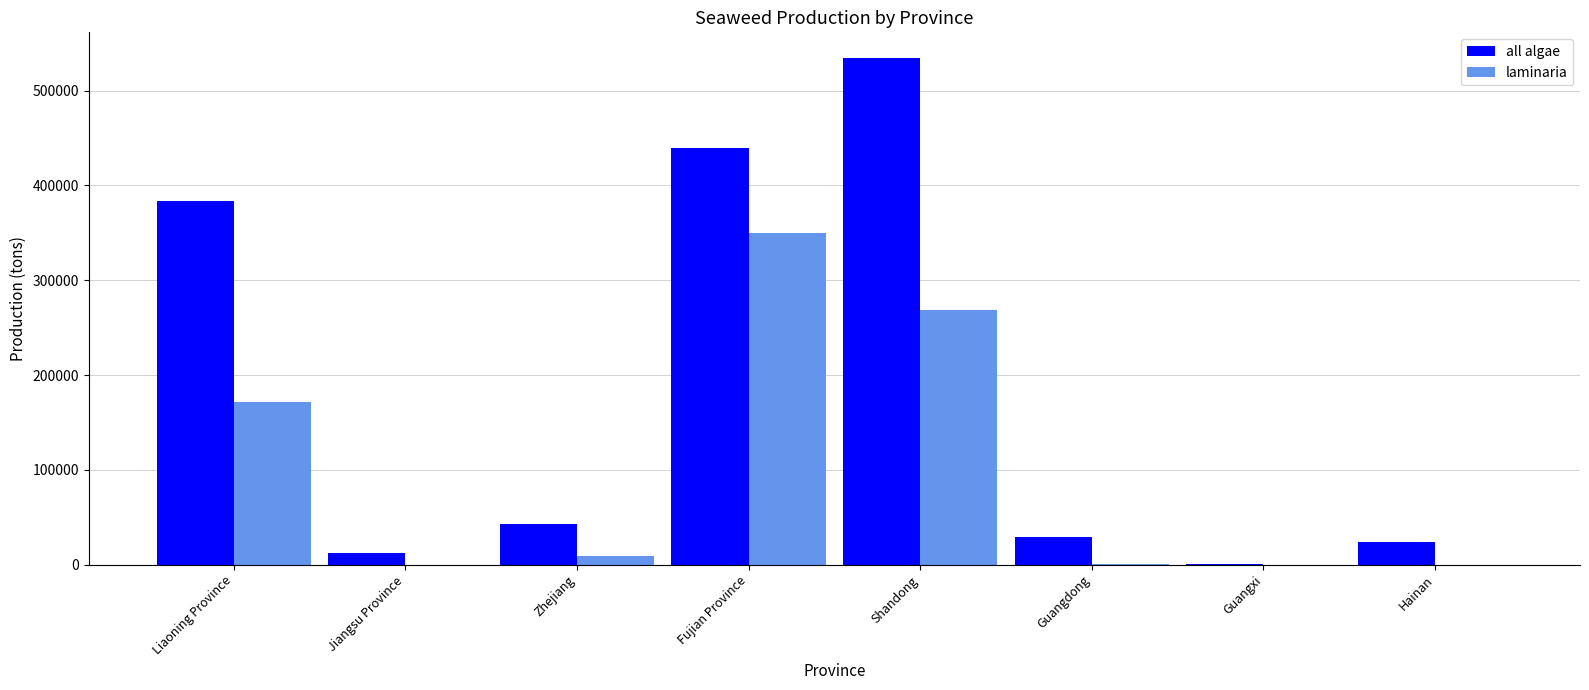

What are all the series names shown in the legend?

all algae, laminaria